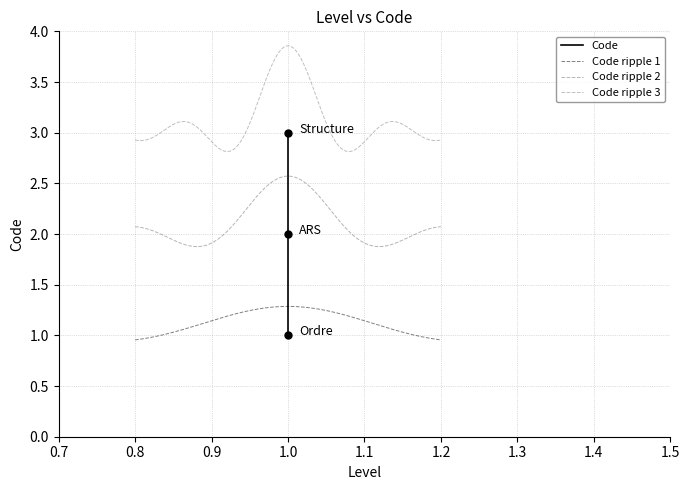

Rank the categories by value from lowest to highest.

1.0, 1.0, 1.0